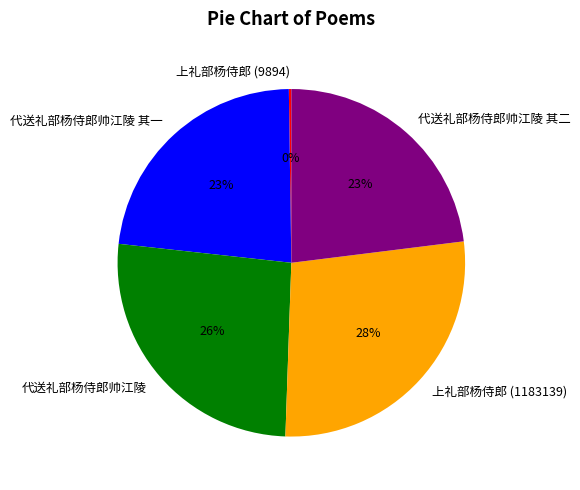

To the nearest percent, what is the average slice percentage?

20%